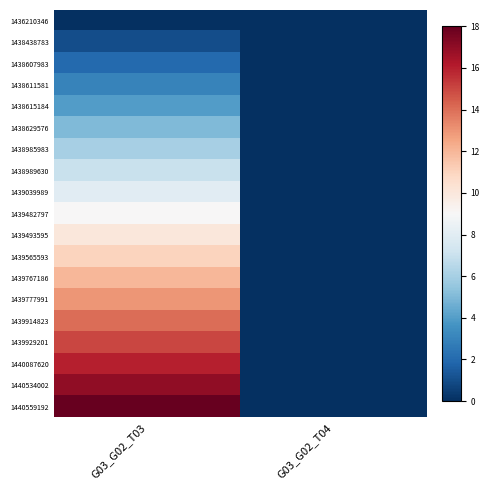

How many data points does each series have?

2